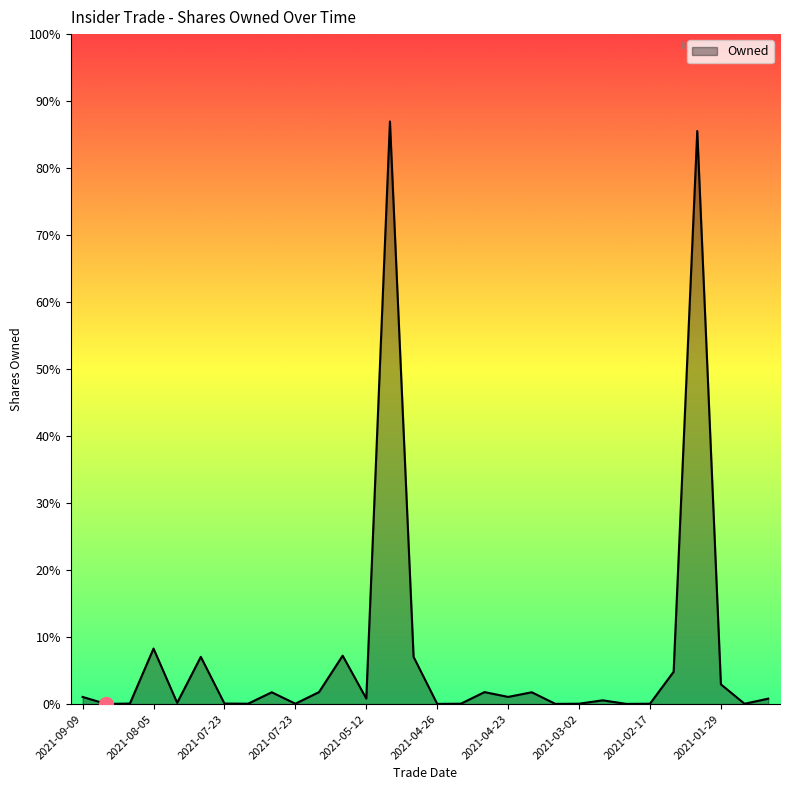

Is this an area chart (filled region under the line)?

Yes